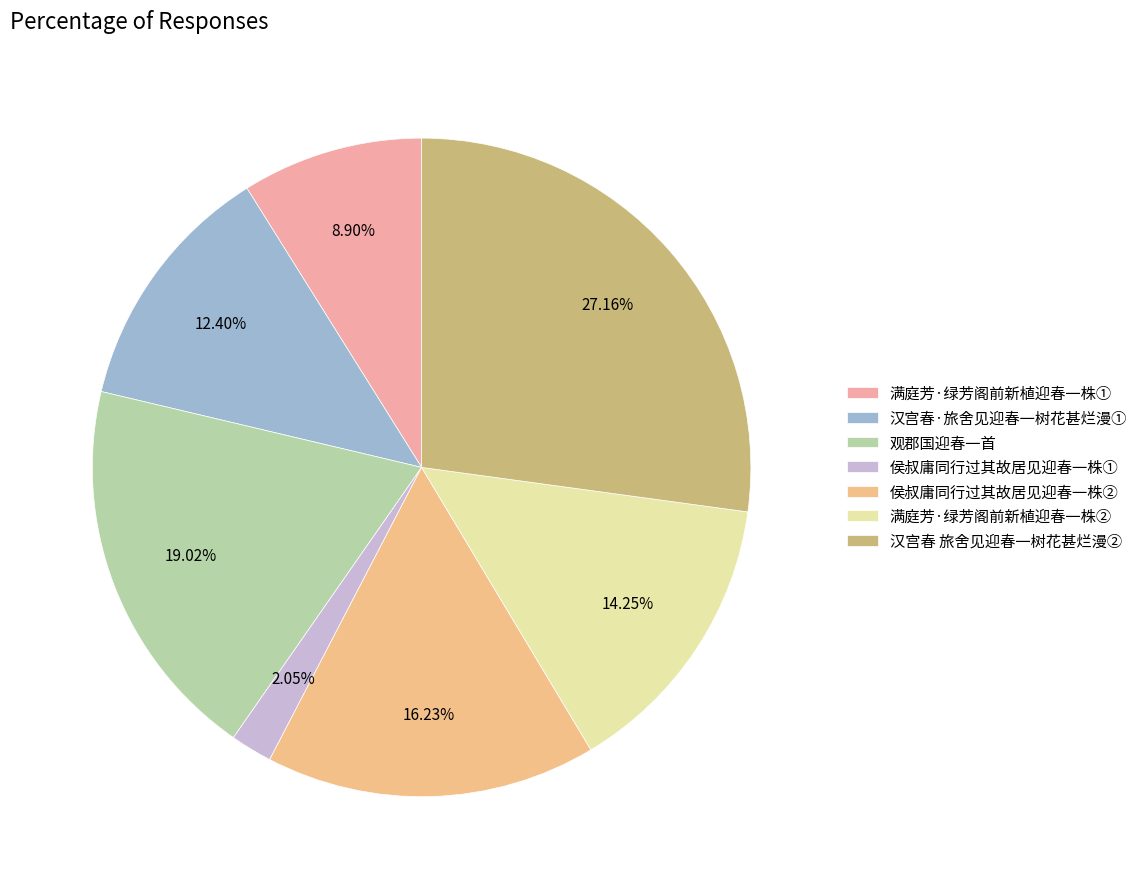

Which slice is the largest?

汉宫春 旅舍见迎春一树花甚烂漫②